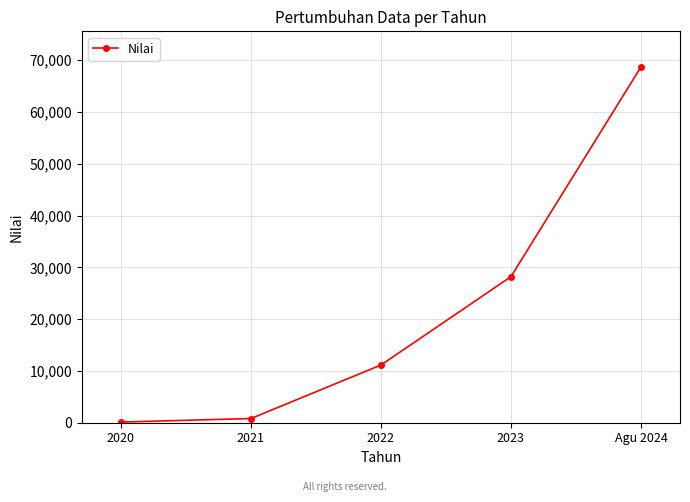

What position from the right is 2020?

5